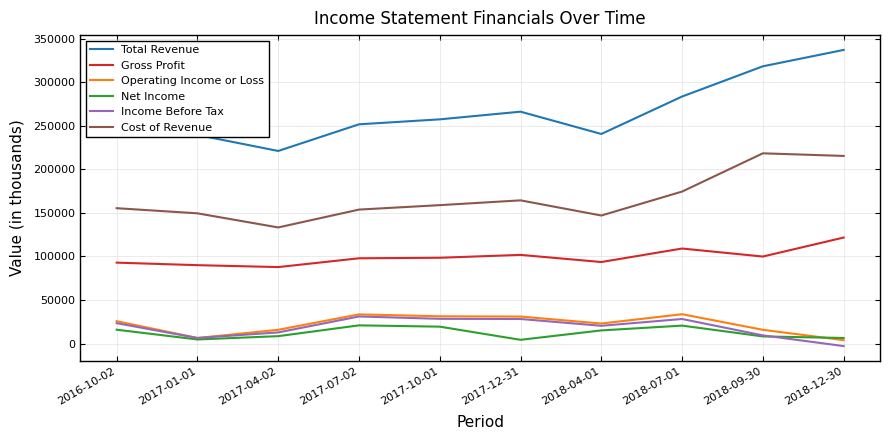

True or false: Total Revenue and Operating Income or Loss cross at least once.

False